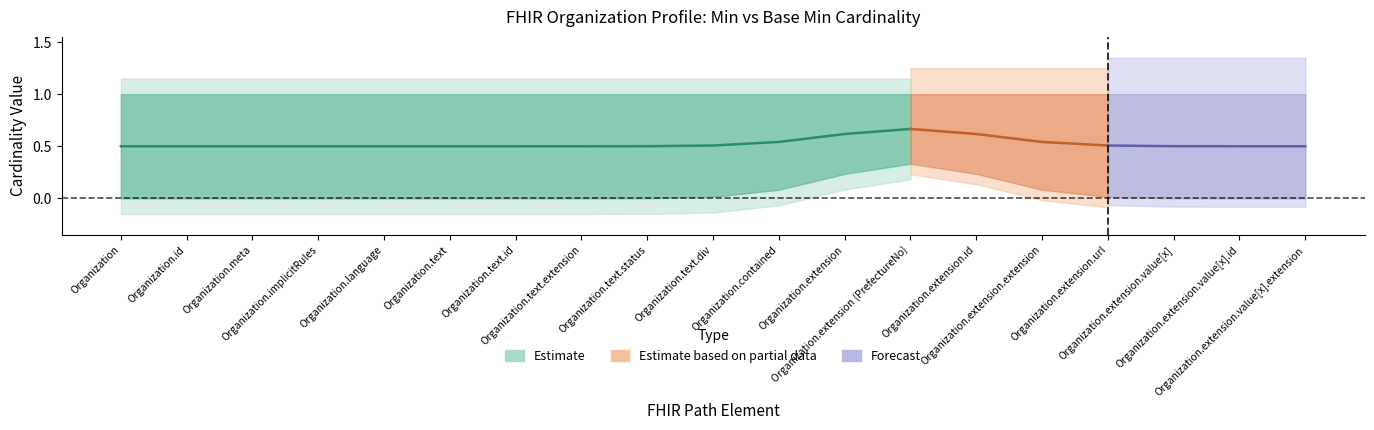

What position from the left is Organization.extension?

12